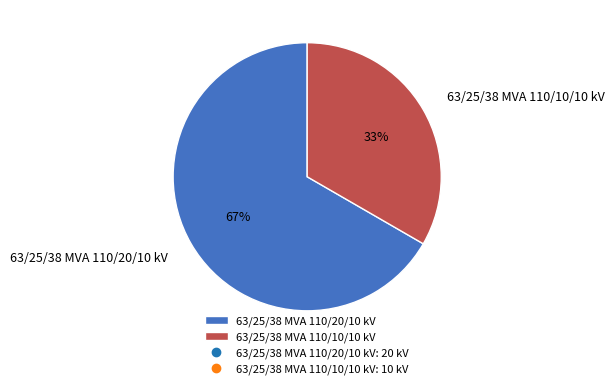

How many segments does this pie chart have?

2